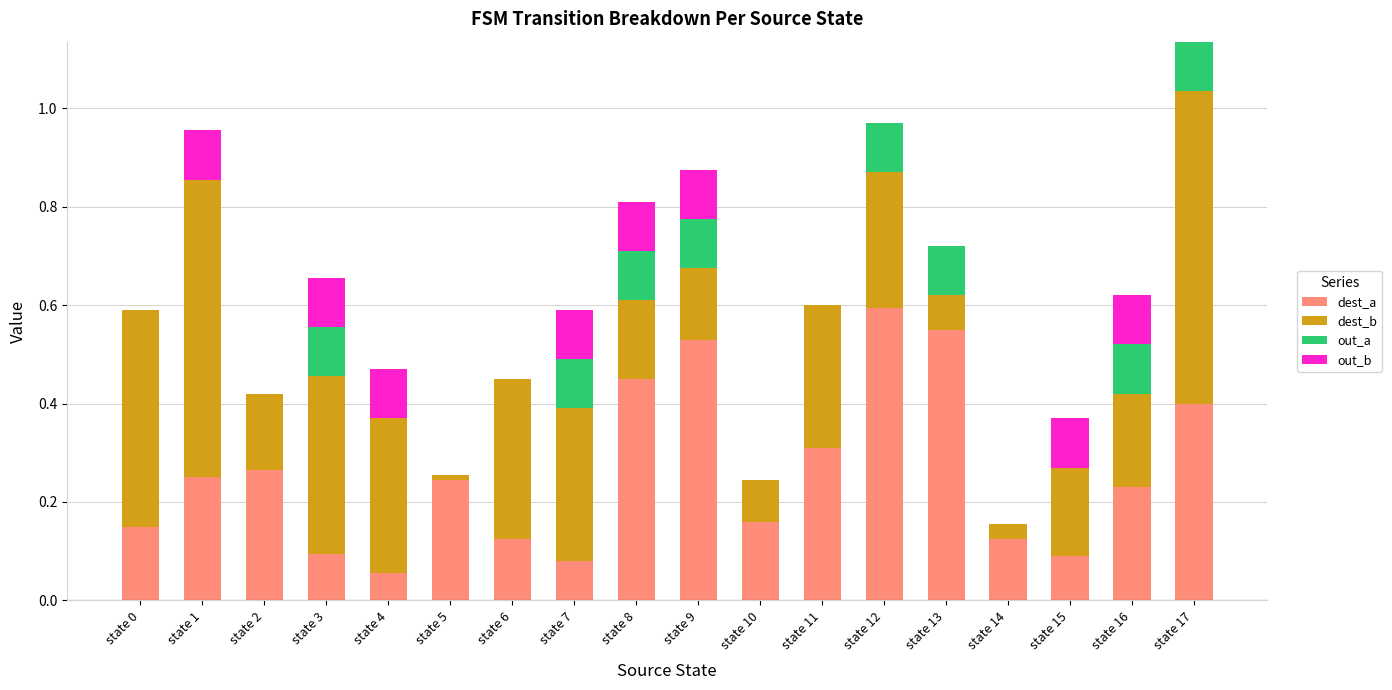

At which category is the sum across all series the highest?

state 17